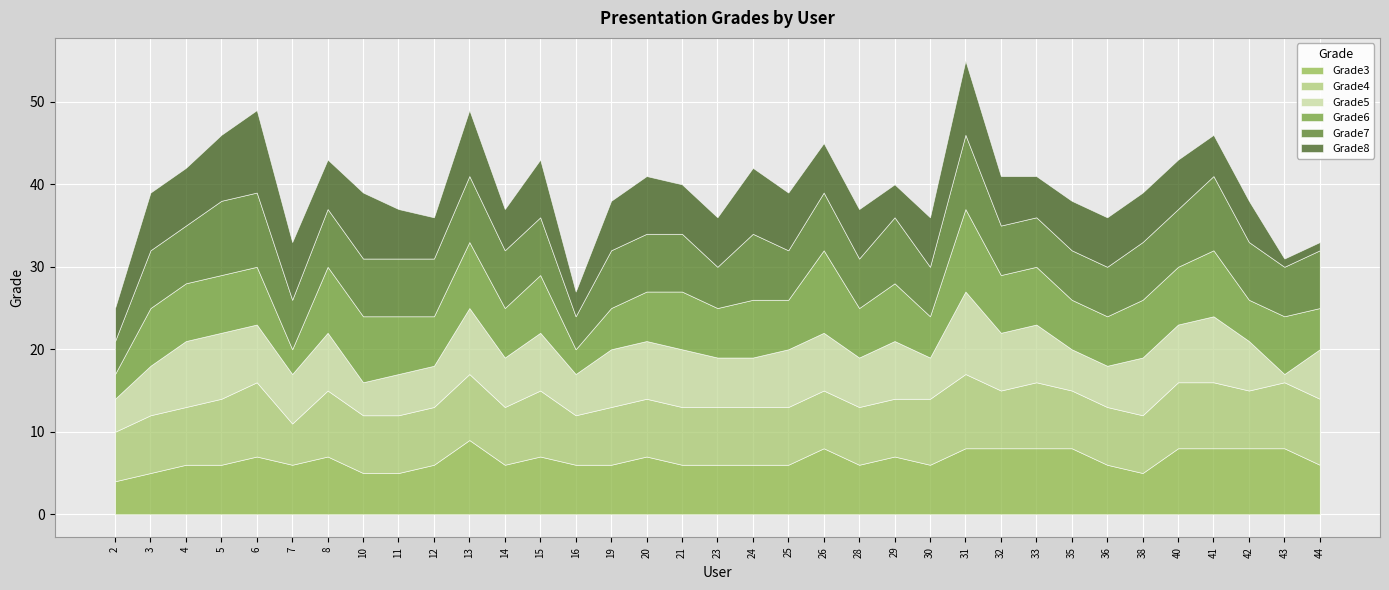

What is the total value across all series at 35?

38